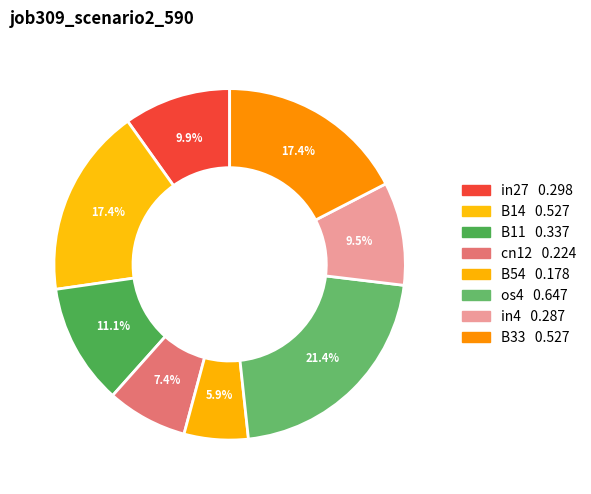

How many slices are in this pie chart?

8